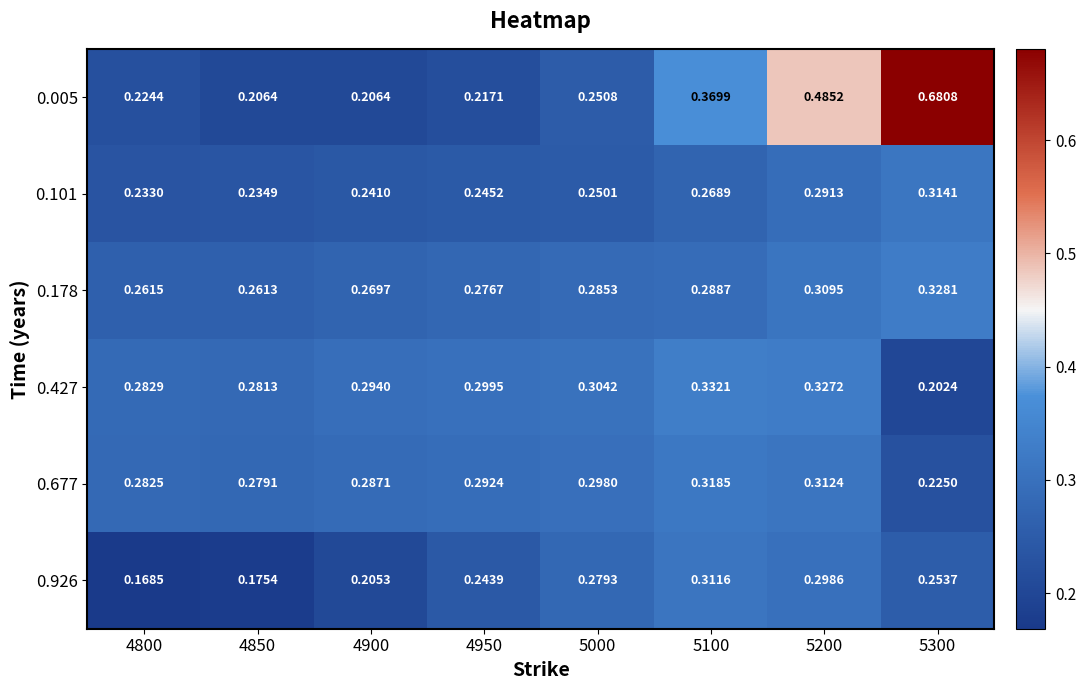

Is the value of 0.427 at 5200 greater than the value of 0.178 at 5300?

No